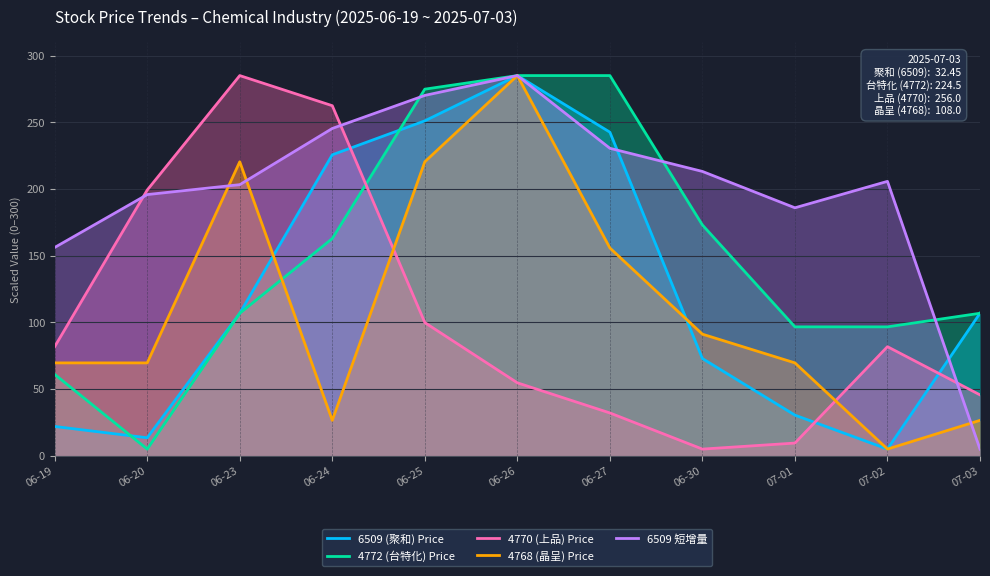

At which category does 4770 (上品) Price reach its first local valley?

06-30